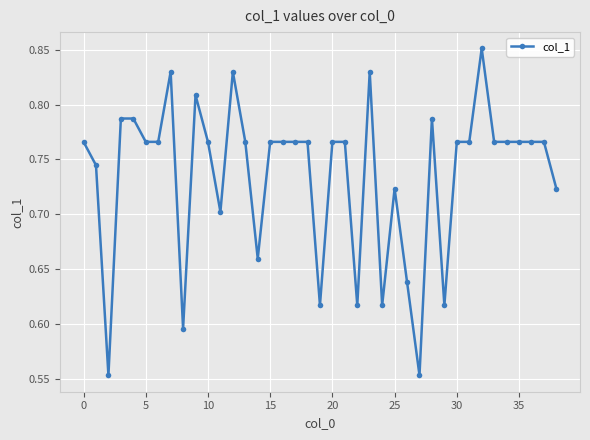

What is the sum of all values?

28.7